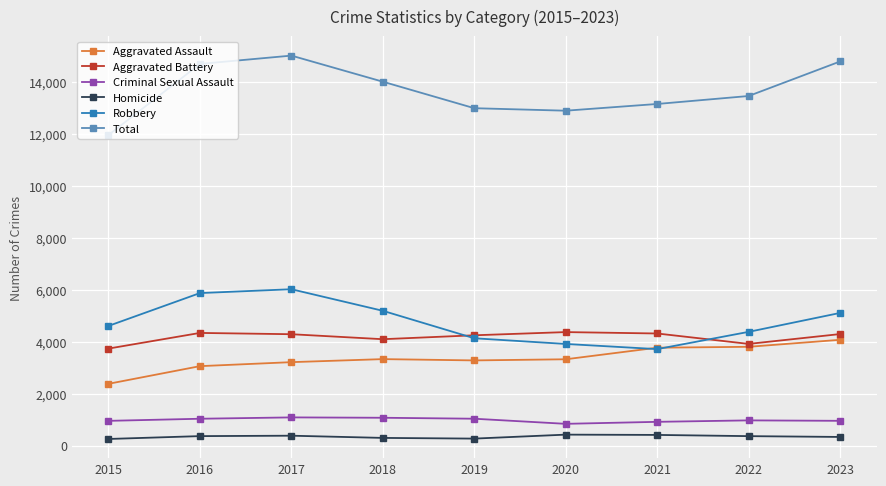

What is the value of the Criminal Sexual Assault point at the 5th from the left?

1042